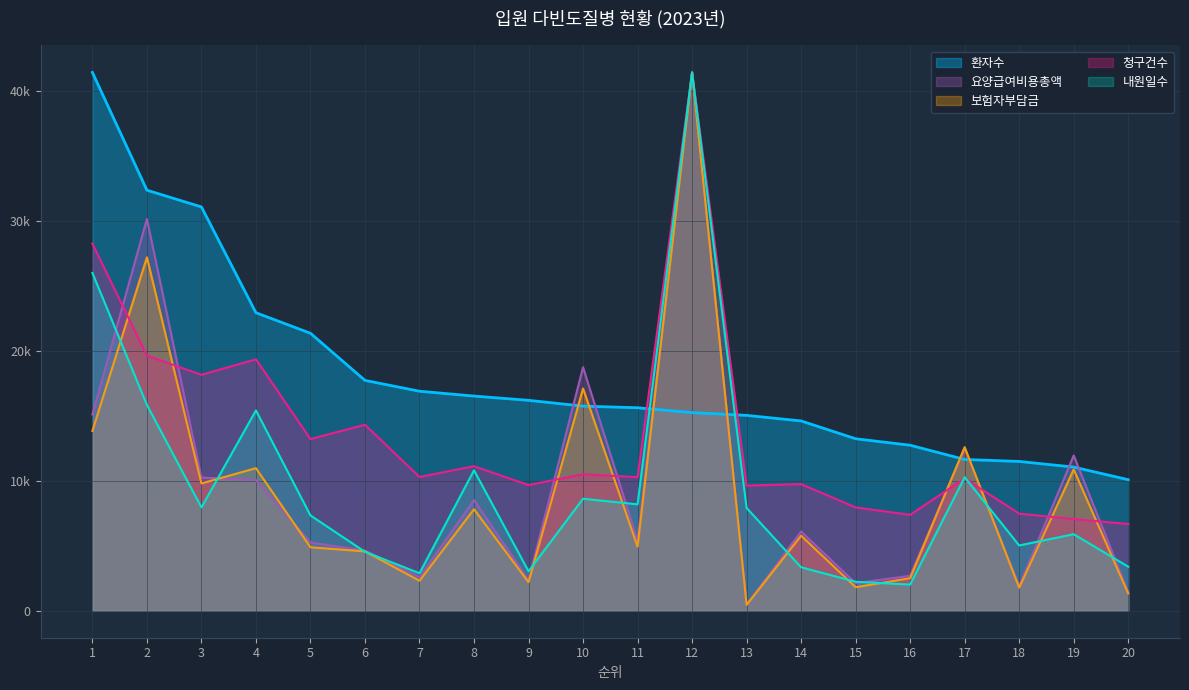

What is the total value across all series at 4?

78676.9